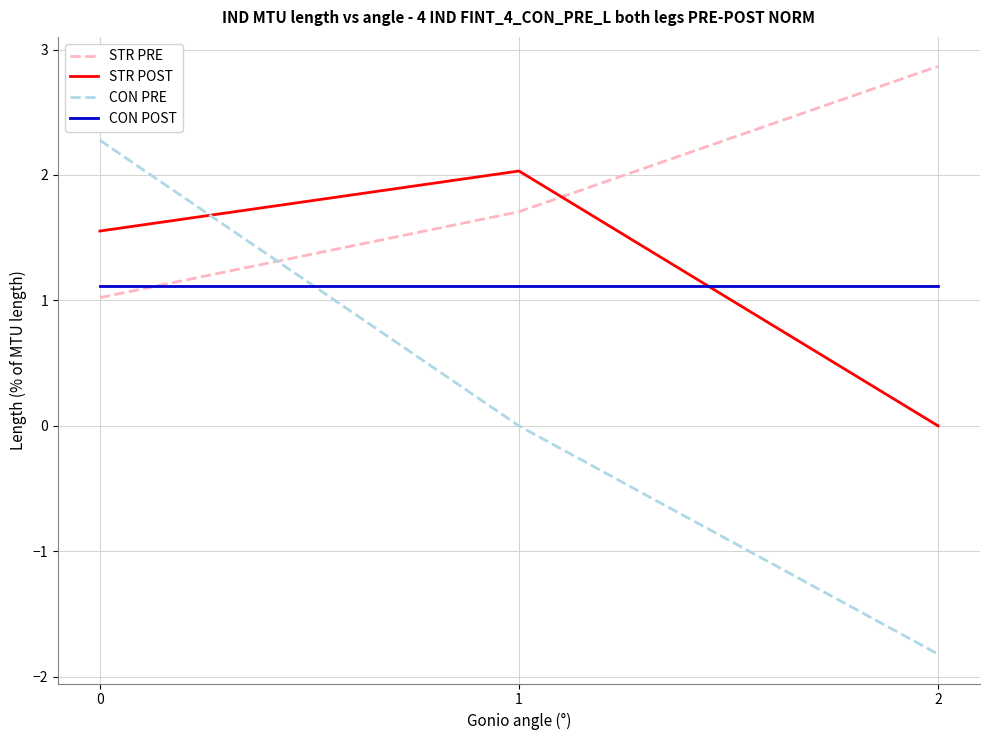

Which series has the largest total across all categories?

STR PRE